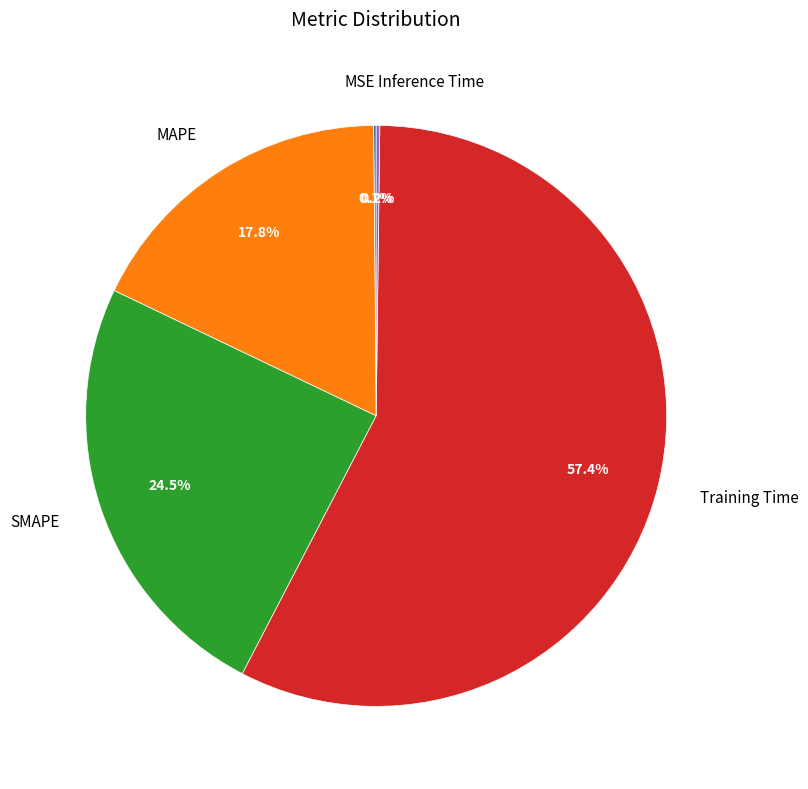

Which slice represents more than half of the pie?

Training Time